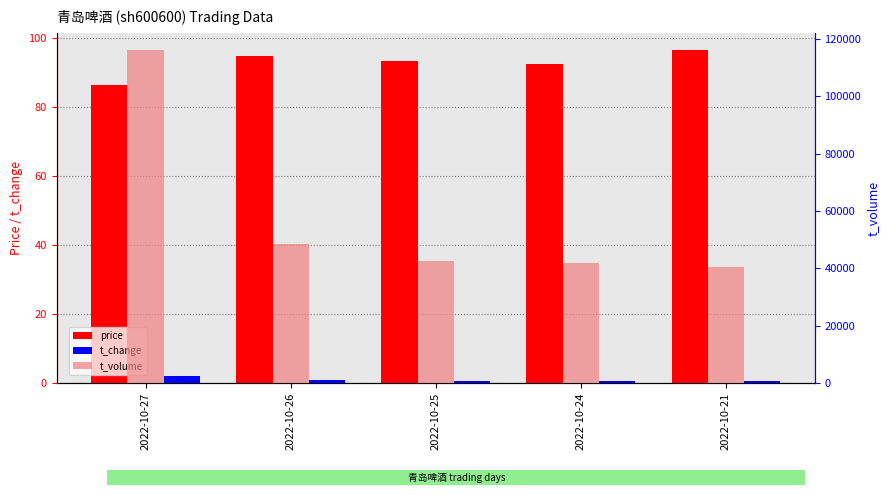

True or false: t_volume has a value of 29292.2 at 2022-10-26.

False